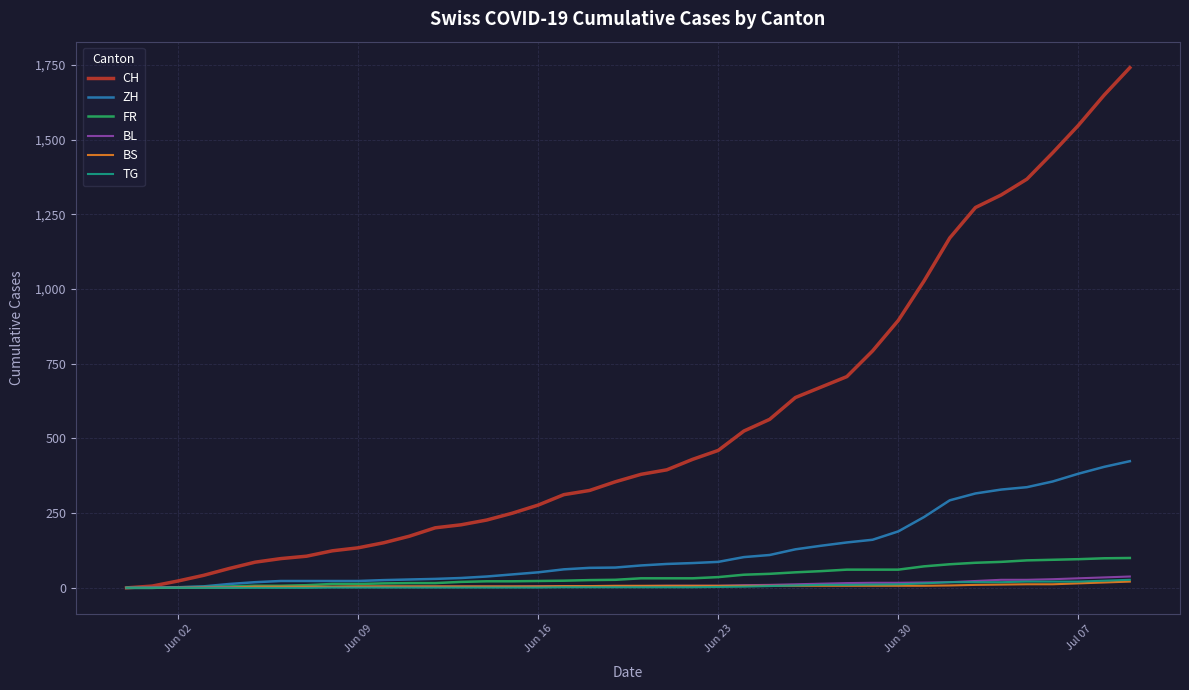

What are all the series names shown in the legend?

CH, ZH, FR, BL, BS, TG